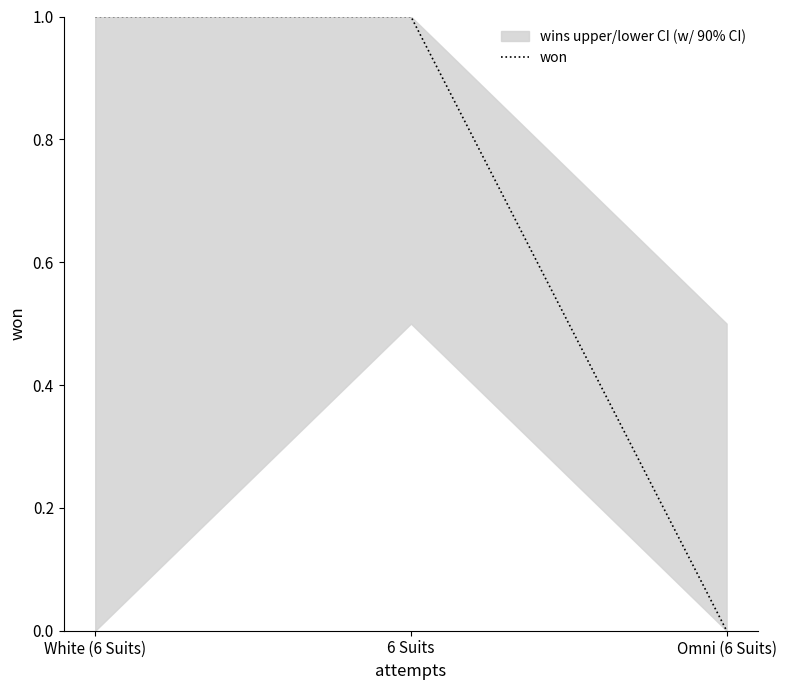

Reading left to right, transcribe all the data shown in this chart.

White (6 Suits)=1	6 Suits=1	Omni (6 Suits)=0